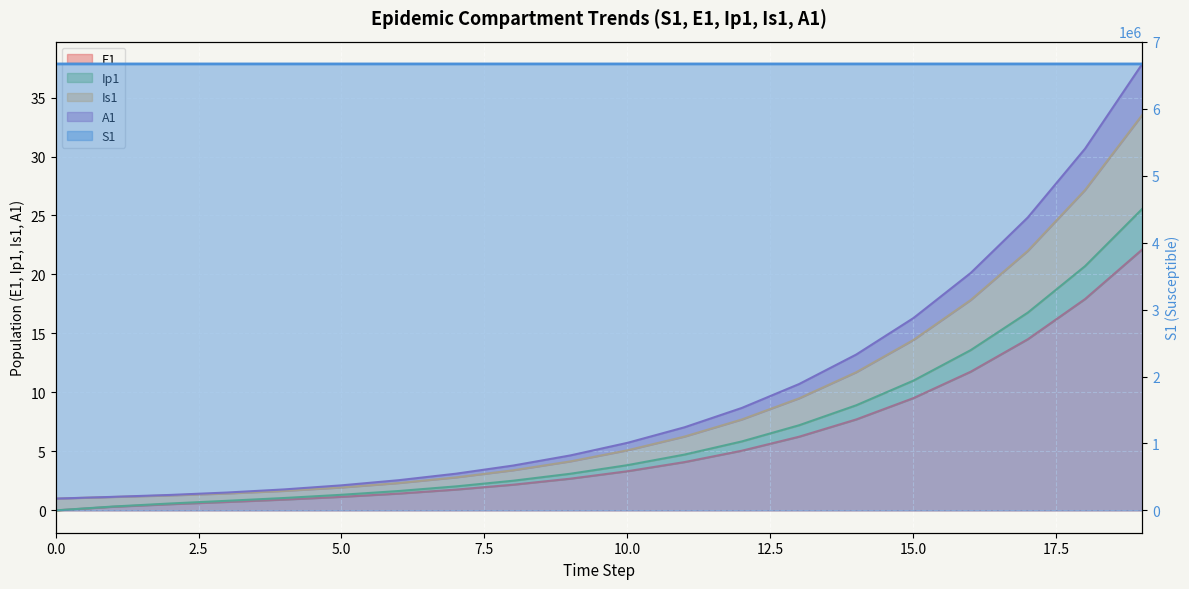

True or false: A1 has more than 1 interior local peaks.

False